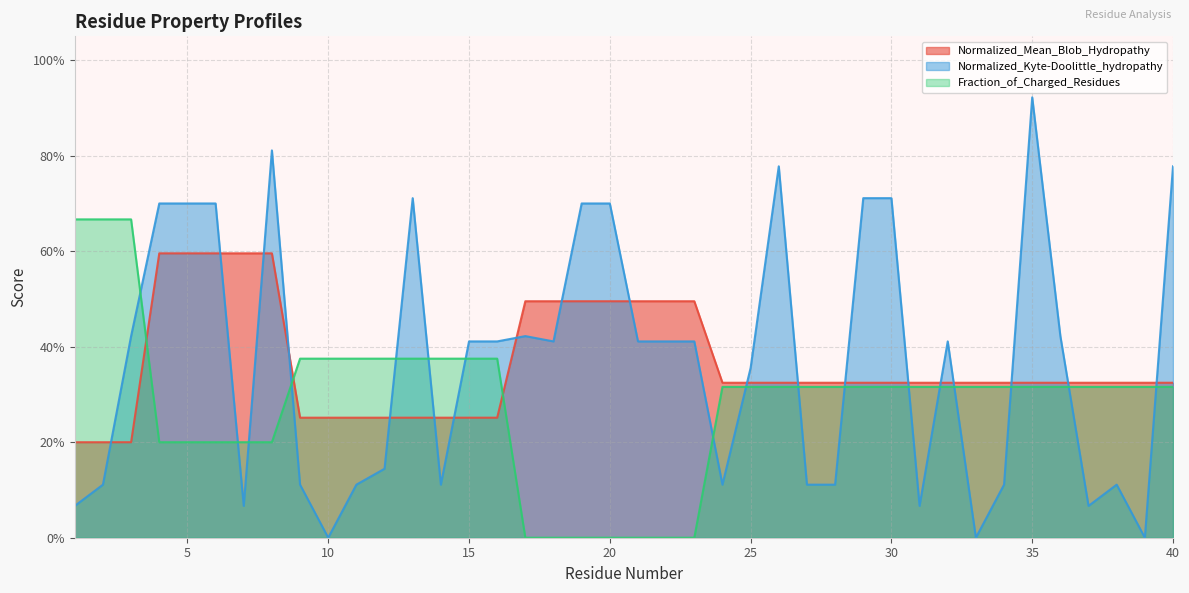

List the series in order of their peak value, lowest first.

Normalized_Mean_Blob_Hydropathy, Fraction_of_Charged_Residues, Normalized_Kyte-Doolittle_hydropathy